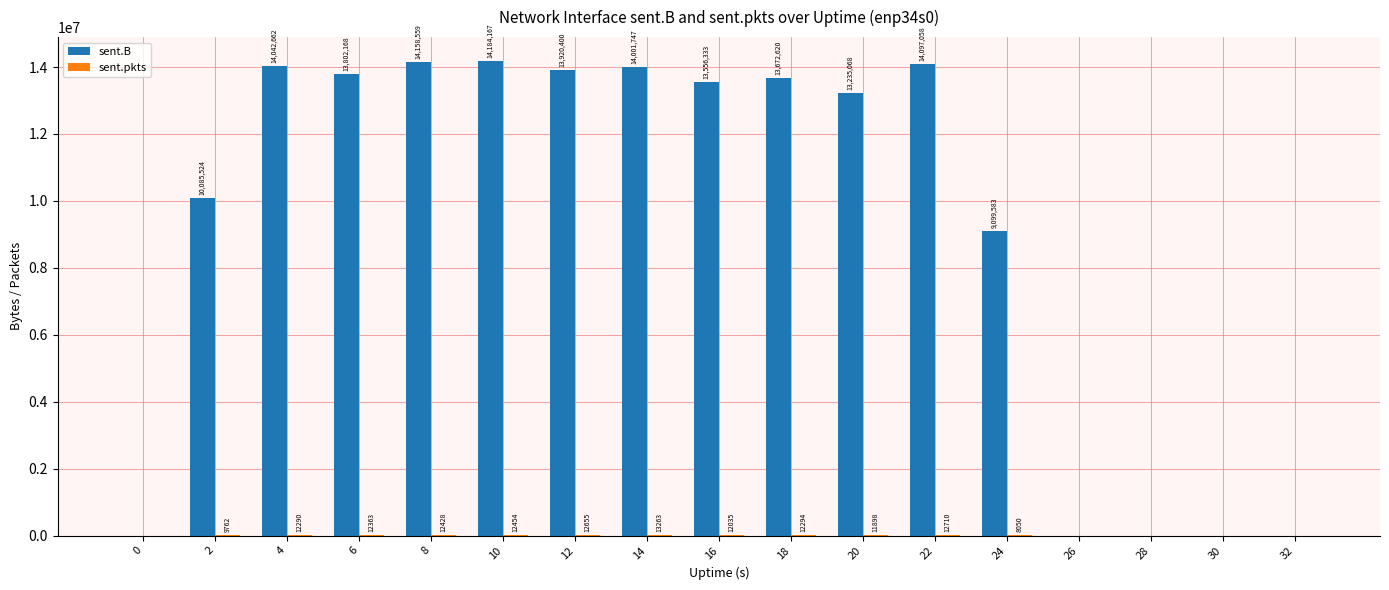

Is it true that sent.B equals 0 at 30?

True